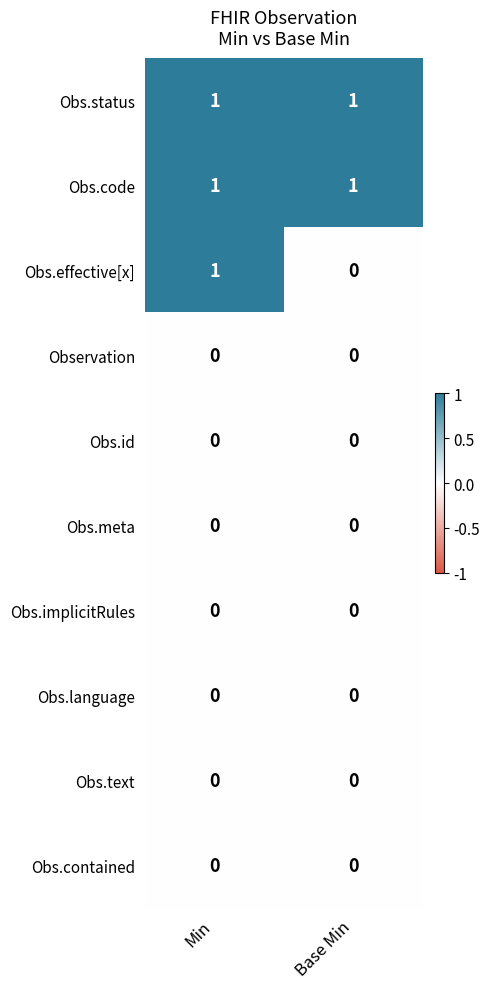

The value of Obs.text at Min is 0. True or false?

True